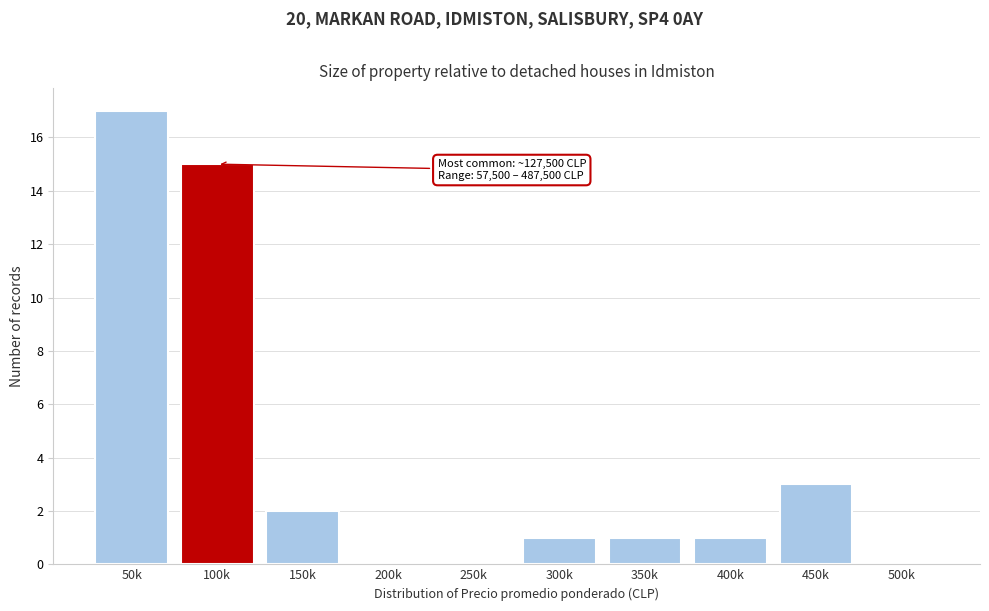

Reading right to left, what are all the values shown in this chart?

500k=0	450k=3	400k=1	350k=1	300k=1	250k=0	200k=0	150k=2	100k=15	50k=17